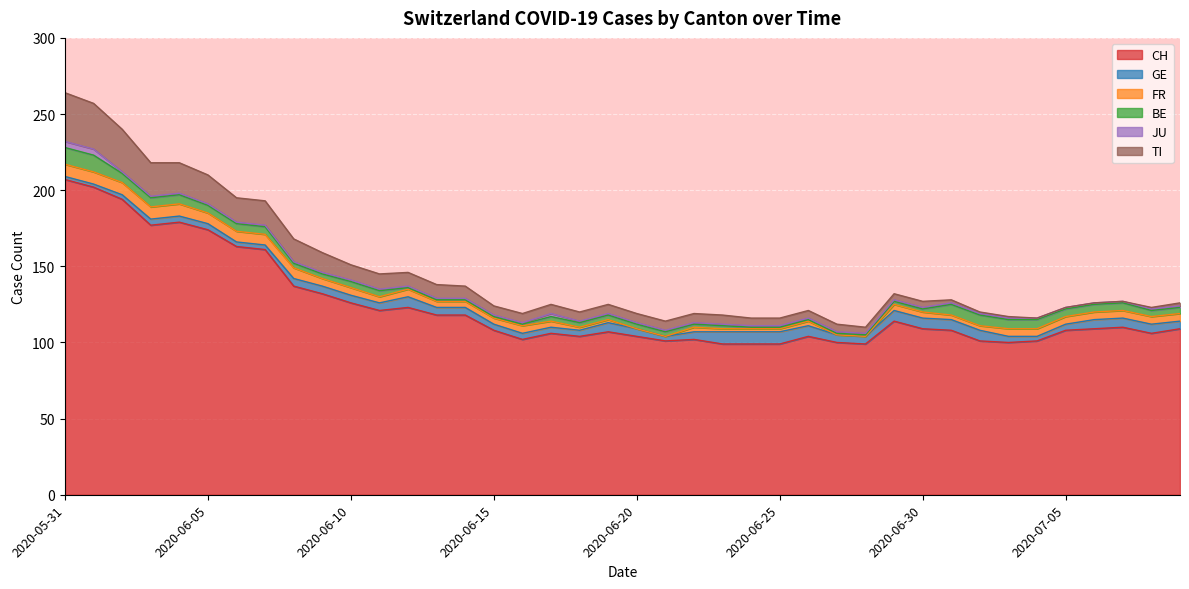

Reading left to right, extract all data points from this chart.

CH: 2020-05-31=207	2020-06-01=202	2020-06-02=194	2020-06-03=177	2020-06-04=179	2020-06-05=174	2020-06-06=163	2020-06-07=161	2020-06-08=137	2020-06-09=132	2020-06-10=126	2020-06-11=121	2020-06-12=123	2020-06-13=118	2020-06-14=118	2020-06-15=108	2020-06-16=102	2020-06-17=106	2020-06-18=104	2020-06-19=107	2020-06-20=104	2020-06-21=101	2020-06-22=102	2020-06-23=99	2020-06-24=99	2020-06-25=99	2020-06-26=104	2020-06-27=100	2020-06-28=99	2020-06-29=114	2020-06-30=109	2020-07-01=108	2020-07-02=101	2020-07-03=100	2020-07-04=101	2020-07-05=108	2020-07-06=109	2020-07-07=110	2020-07-08=106	2020-07-09=109
GE: 2020-05-31=2	2020-06-01=2	2020-06-02=3	2020-06-03=4	2020-06-04=4	2020-06-05=4	2020-06-06=3	2020-06-07=3	2020-06-08=5	2020-06-09=5	2020-06-10=5	2020-06-11=5	2020-06-12=7	2020-06-13=5	2020-06-14=5	2020-06-15=4	2020-06-16=4	2020-06-17=4	2020-06-18=4	2020-06-19=6	2020-06-20=5	2020-06-21=3	2020-06-22=5	2020-06-23=8	2020-06-24=8	2020-06-25=8	2020-06-26=7	2020-06-27=5	2020-06-28=5	2020-06-29=7	2020-06-30=7	2020-07-01=7	2020-07-02=7	2020-07-03=4	2020-07-04=3	2020-07-05=4	2020-07-06=6	2020-07-07=6	2020-07-08=6	2020-07-09=5
FR: 2020-05-31=8	2020-06-01=8	2020-06-02=8	2020-06-03=8	2020-06-04=8	2020-06-05=7	2020-06-06=7	2020-06-07=7	2020-06-08=7	2020-06-09=5	2020-06-10=5	2020-06-11=4	2020-06-12=5	2020-06-13=4	2020-06-14=4	2020-06-15=4	2020-06-16=5	2020-06-17=4	2020-06-18=2	2020-06-19=2	2020-06-20=0	2020-06-21=0	2020-06-22=3	2020-06-23=2	2020-06-24=2	2020-06-25=2	2020-06-26=3	2020-06-27=0	2020-06-28=0	2020-06-29=4	2020-06-30=4	2020-07-01=3	2020-07-02=3	2020-07-03=5	2020-07-04=5	2020-07-05=5	2020-07-06=5	2020-07-07=5	2020-07-08=5	2020-07-09=5
BE: 2020-05-31=11	2020-06-01=11	2020-06-02=6	2020-06-03=6	2020-06-04=6	2020-06-05=5	2020-06-06=5	2020-06-07=5	2020-06-08=3	2020-06-09=3	2020-06-10=4	2020-06-11=4	2020-06-12=1	2020-06-13=1	2020-06-14=1	2020-06-15=1	2020-06-16=1	2020-06-17=3	2020-06-18=3	2020-06-19=3	2020-06-20=3	2020-06-21=3	2020-06-22=2	2020-06-23=2	2020-06-24=1	2020-06-25=1	2020-06-26=1	2020-06-27=1	2020-06-28=1	2020-06-29=2	2020-06-30=2	2020-07-01=7	2020-07-02=7	2020-07-03=6	2020-07-04=6	2020-07-05=5	2020-07-06=5	2020-07-07=5	2020-07-08=4	2020-07-09=4
JU: 2020-05-31=4	2020-06-01=4	2020-06-02=1	2020-06-03=1	2020-06-04=1	2020-06-05=1	2020-06-06=1	2020-06-07=1	2020-06-08=1	2020-06-09=1	2020-06-10=1	2020-06-11=1	2020-06-12=1	2020-06-13=1	2020-06-14=1	2020-06-15=1	2020-06-16=1	2020-06-17=2	2020-06-18=1	2020-06-19=1	2020-06-20=1	2020-06-21=1	2020-06-22=1	2020-06-23=1	2020-06-24=1	2020-06-25=1	2020-06-26=1	2020-06-27=1	2020-06-28=1	2020-06-29=1	2020-06-30=1	2020-07-01=1	2020-07-02=1	2020-07-03=1	2020-07-04=1	2020-07-05=1	2020-07-06=1	2020-07-07=1	2020-07-08=1	2020-07-09=1
TI: 2020-05-31=32	2020-06-01=30	2020-06-02=28	2020-06-03=22	2020-06-04=20	2020-06-05=19	2020-06-06=16	2020-06-07=16	2020-06-08=15	2020-06-09=13	2020-06-10=10	2020-06-11=10	2020-06-12=9	2020-06-13=9	2020-06-14=8	2020-06-15=6	2020-06-16=6	2020-06-17=6	2020-06-18=6	2020-06-19=6	2020-06-20=6	2020-06-21=6	2020-06-22=6	2020-06-23=6	2020-06-24=5	2020-06-25=5	2020-06-26=5	2020-06-27=5	2020-06-28=4	2020-06-29=4	2020-06-30=4	2020-07-01=2	2020-07-02=1	2020-07-03=1	2020-07-04=0	2020-07-05=0	2020-07-06=0	2020-07-07=0	2020-07-08=1	2020-07-09=2